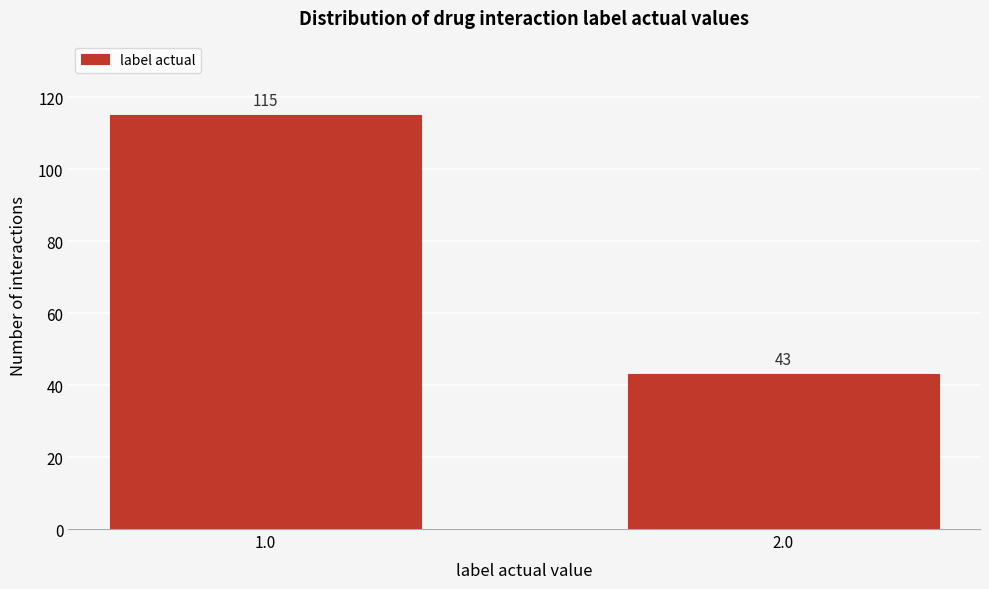

Reading left to right, list all the values displayed in this chart.

115	43